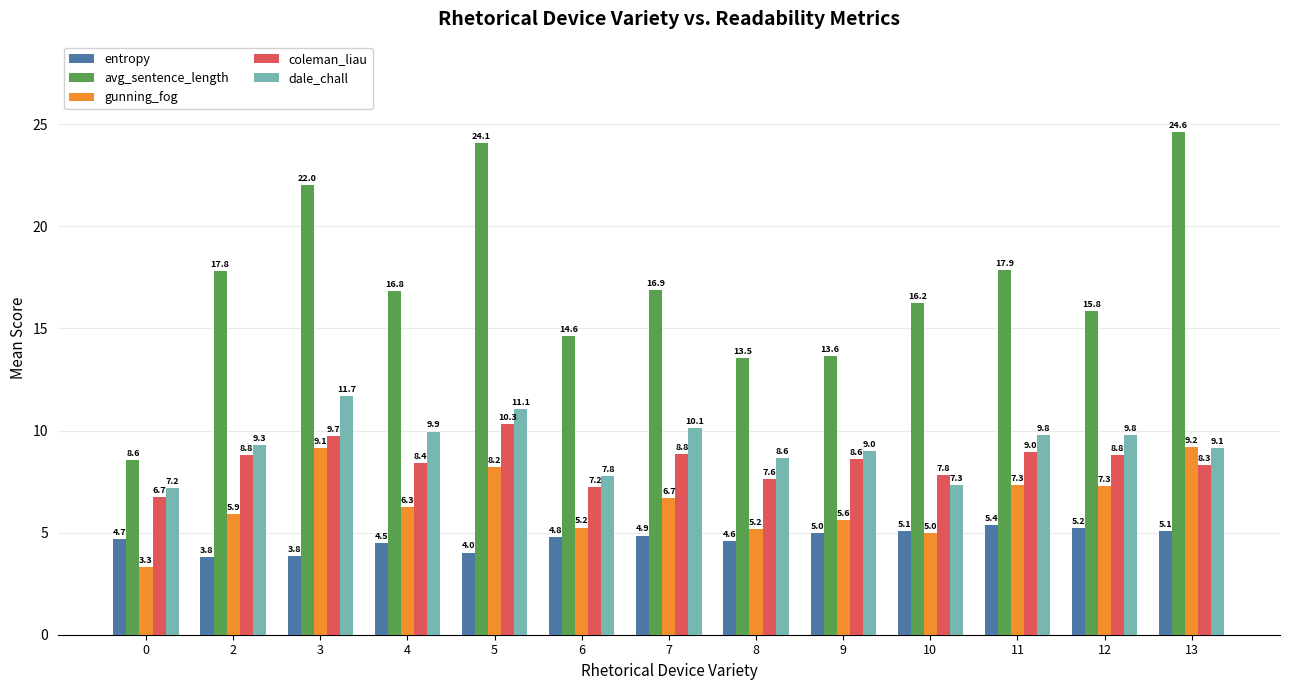

What is the sum of the avg_sentence_length values at 8 and 10?

29.8